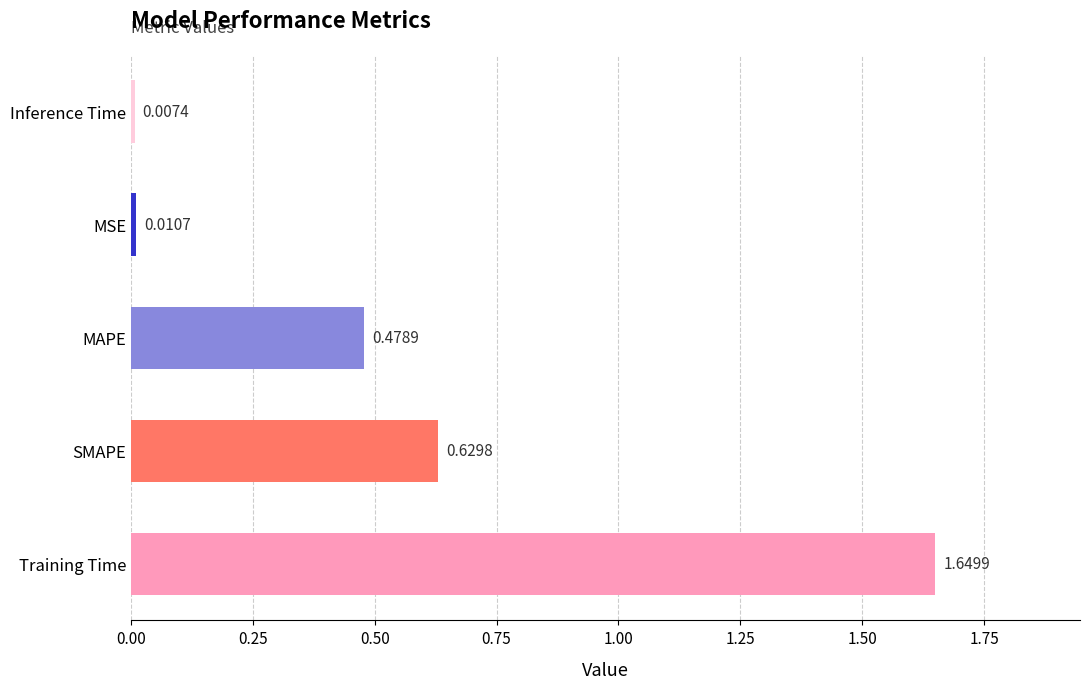

What is the difference between the values at Training Time and MAPE?

1.2